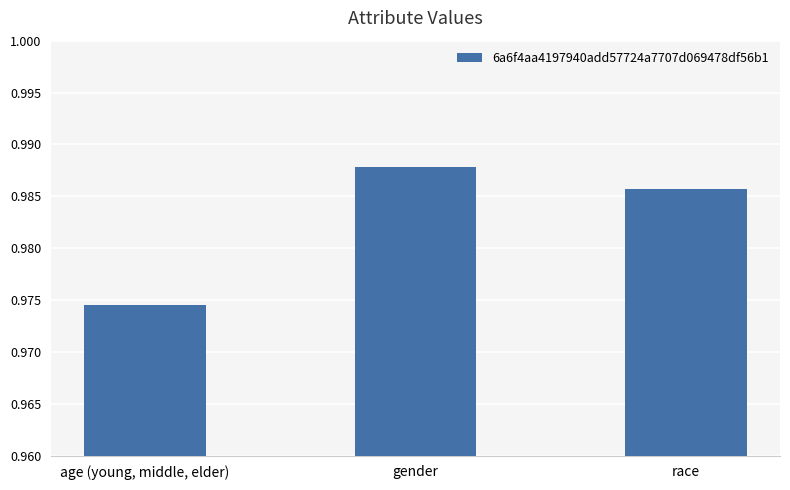

How many series are shown in this chart?

1